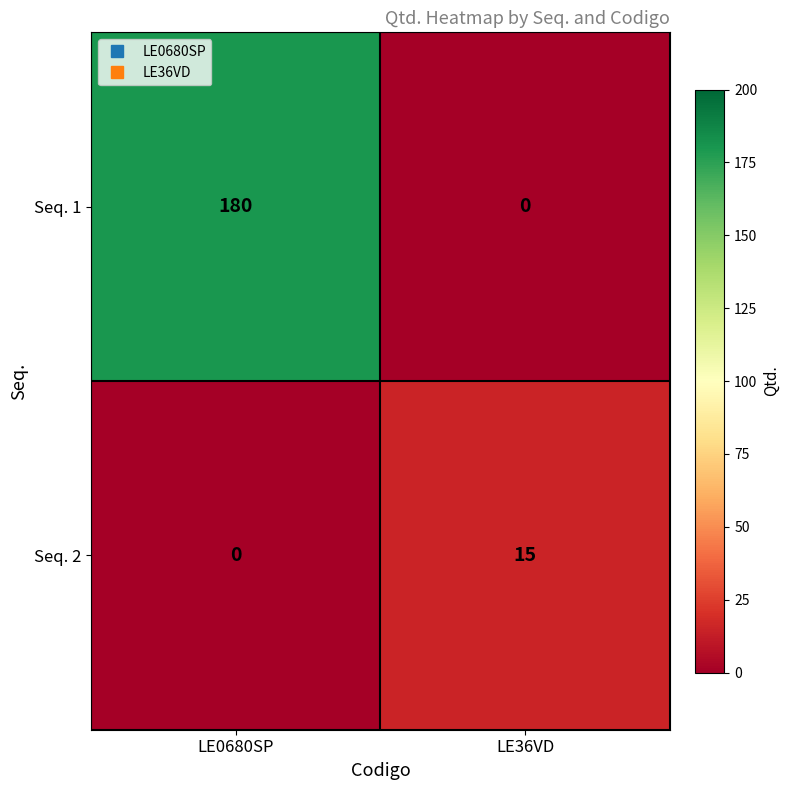

How many distinct data groups are displayed?

2